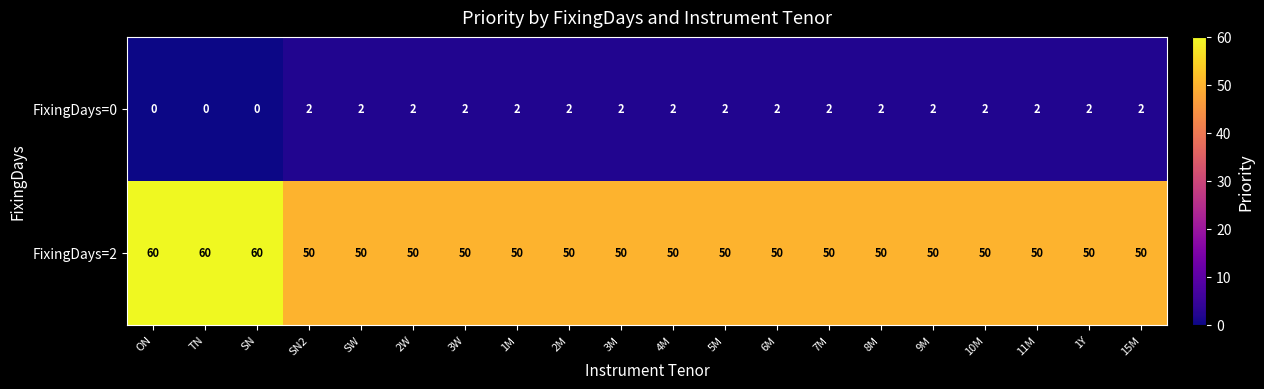

What is the spread (max minus min) of values at 8M?

48